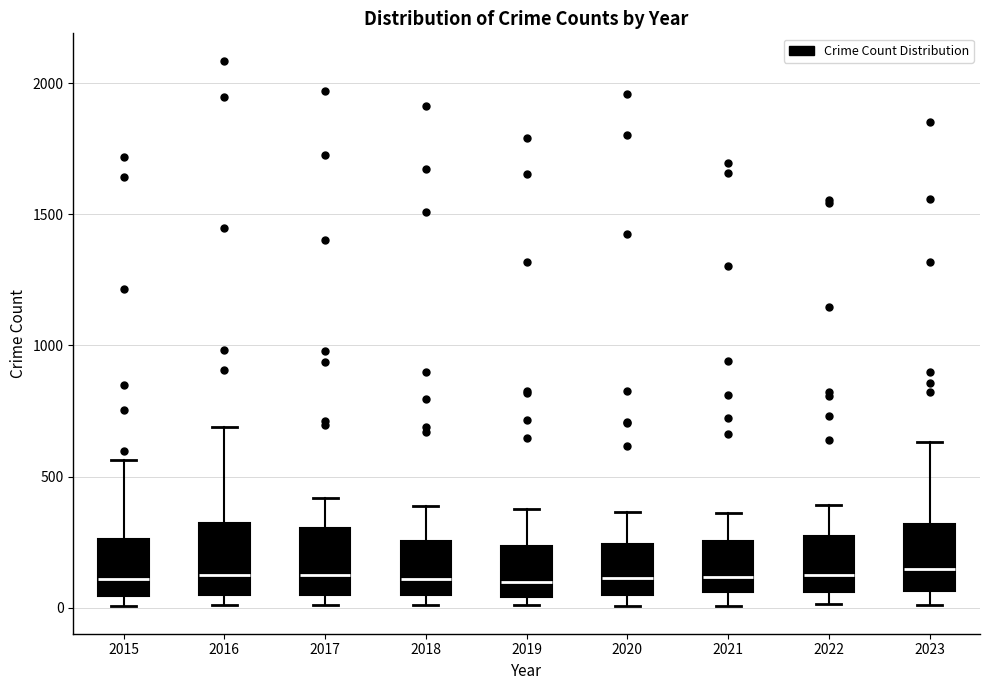

Reading left to right, read every box against the y-axis: the position of its median line, the range the box covers, and the ends of its whiskers. The values are not printed on the chart, so give them approximately, as read against the axis.

2015: median 100, box 50 to 250, whiskers 0 to 550
2016: median 150, box 50 to 300, whiskers 0 to 700
2017: median 100, box 50 to 300, whiskers 0 to 400
2018: median 100, box 50 to 250, whiskers 0 to 400
2019: median 100, box 50 to 250, whiskers 0 to 400
2020: median 100, box 50 to 250, whiskers 0 to 350
2021: median 100, box 50 to 250, whiskers 0 to 350
2022: median 100, box 50 to 250, whiskers 0 to 400
2023: median 150, box 50 to 300, whiskers 0 to 650